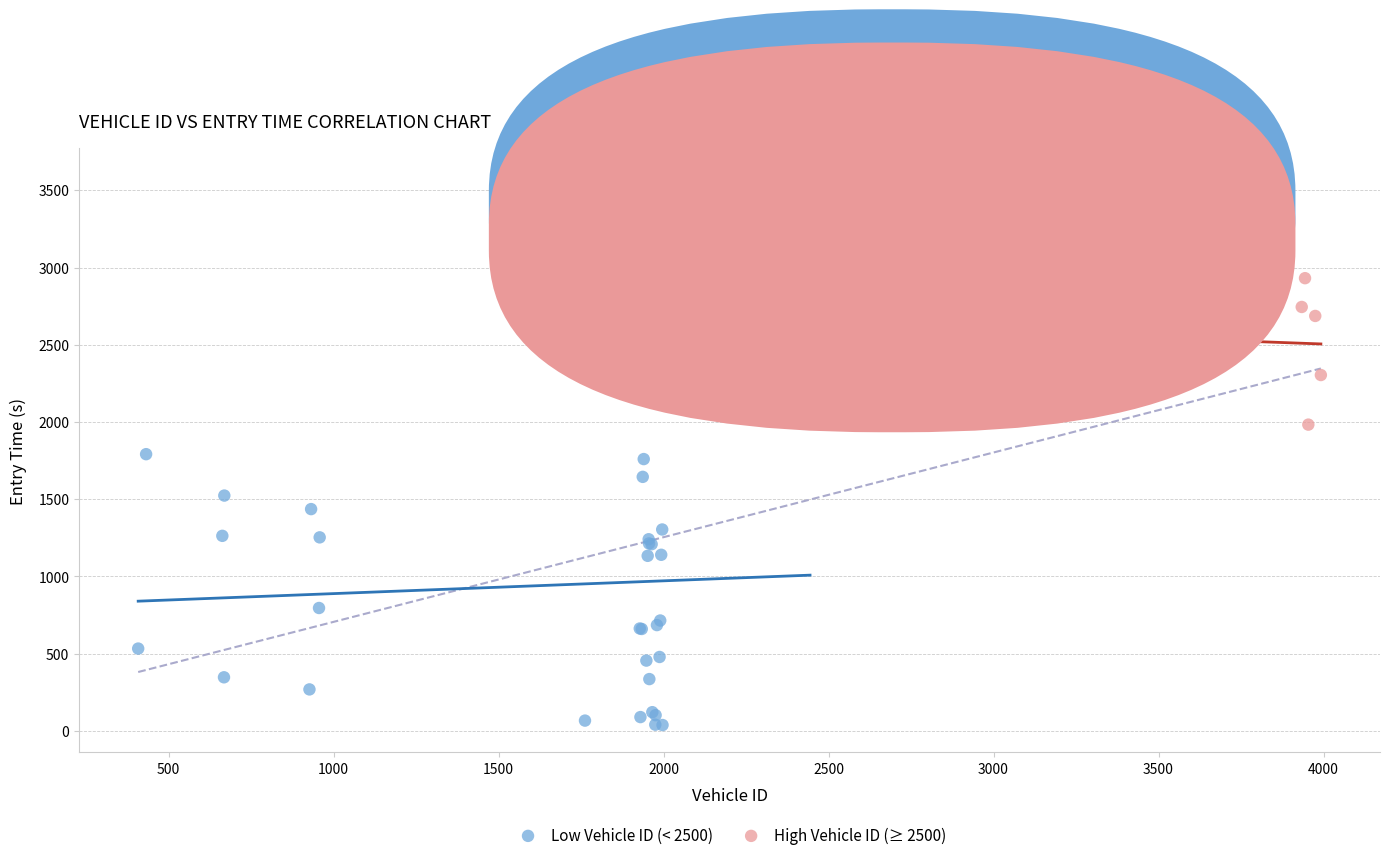

What are all the series names shown in the legend?

Low Vehicle ID (< 2500), High Vehicle ID (≥ 2500)